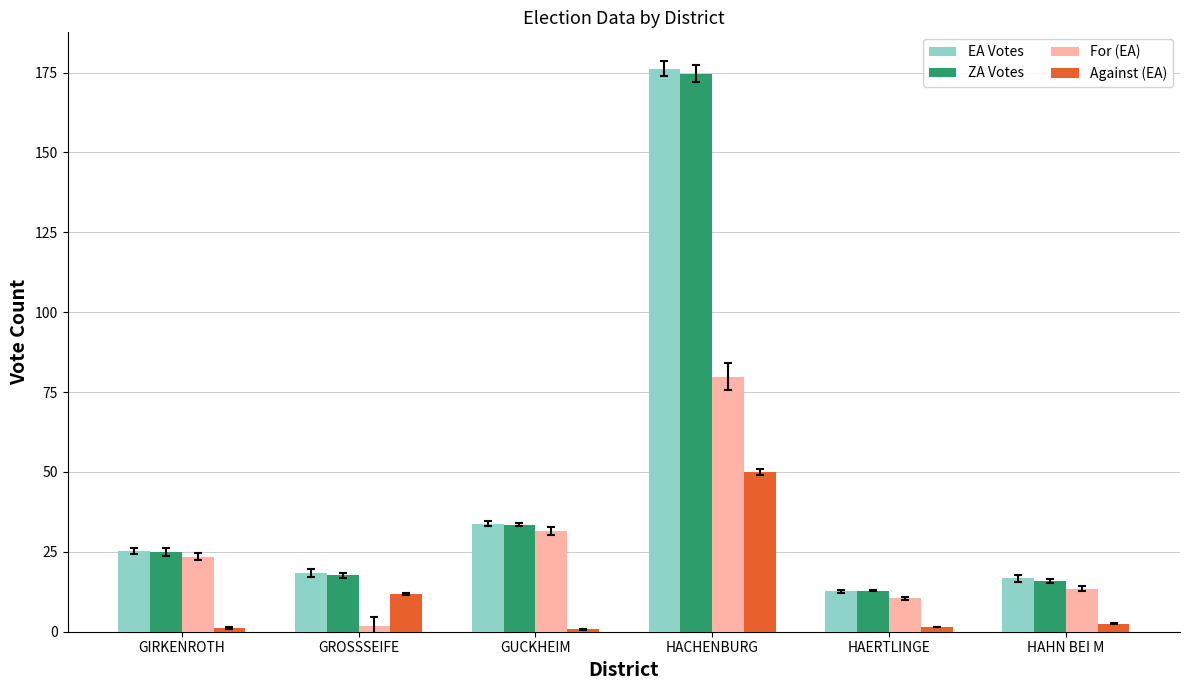

Where does the For (EA) series first go above 23?

GIRKENROTH